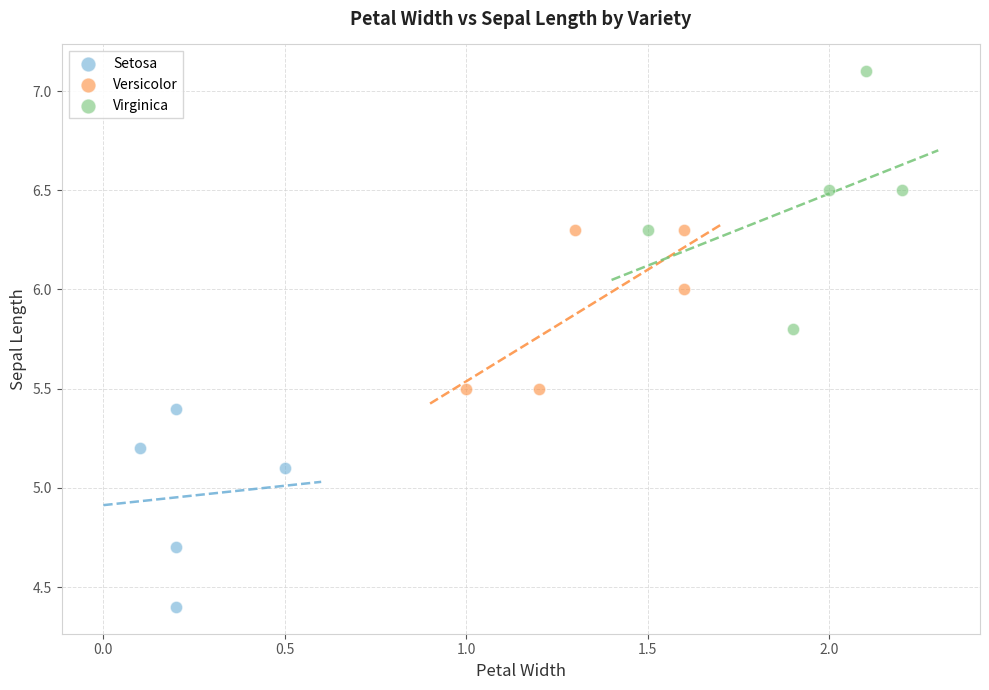

What are all the series names shown in the legend?

Setosa, Versicolor, Virginica